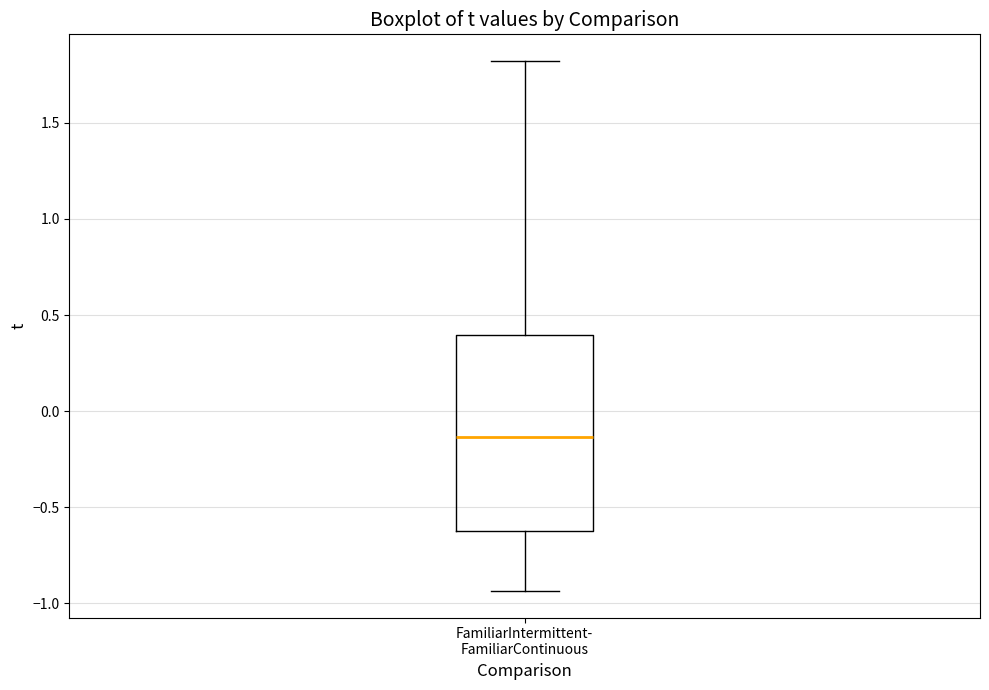

Transcribe this box plot: give where the median line is, the range the box spans, and where the two whiskers end, as read against the y-axis. The values are not printed on the chart, so give them approximately, as read against the axis.

median -0.15, box -0.60 to 0.40, whiskers -0.95 to 1.80